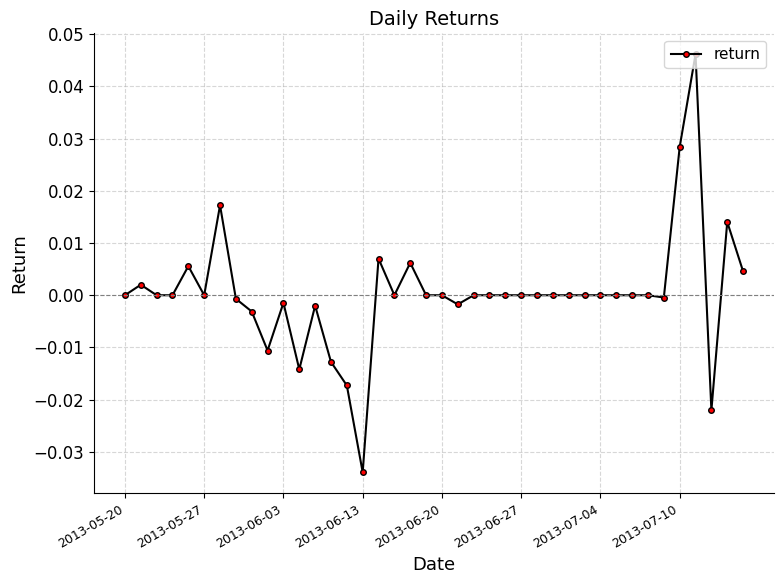

True or false: the data has more than 1 interior local peaks.

True